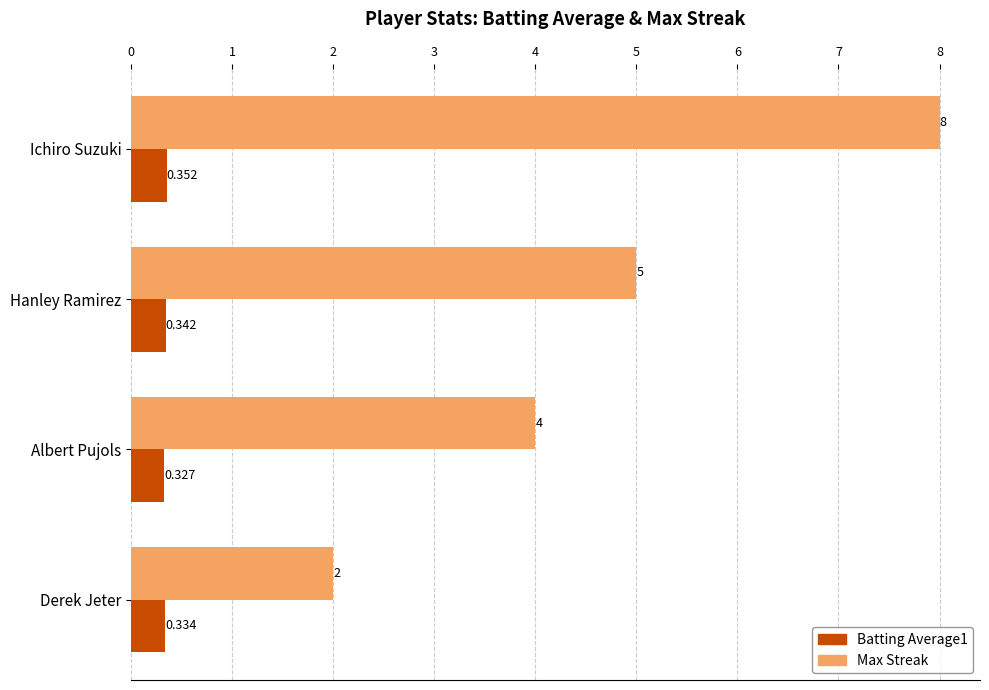

Which series has the widest spread of values?

Max Streak